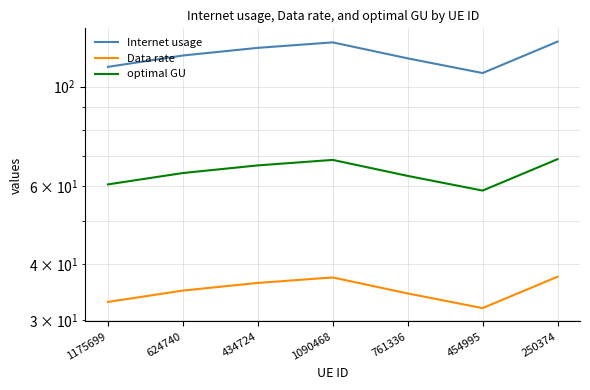

The Internet usage series shows 87.7 at 1090468. True or false?

False